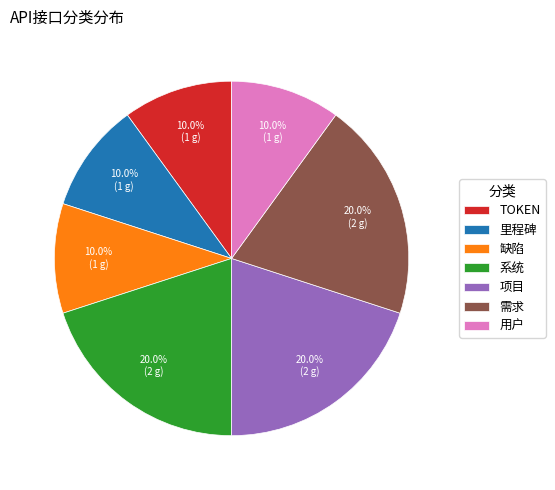

Is 缺陷 the majority of the pie?

No